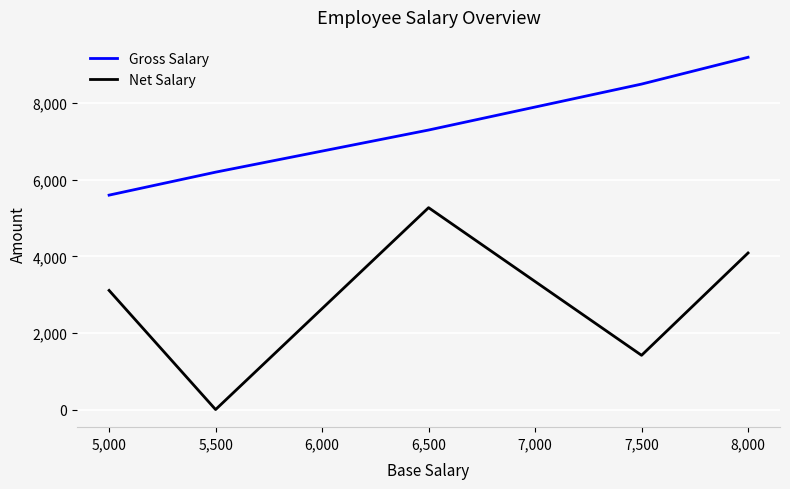

At how many categories does at least one series exceed 2638?

5